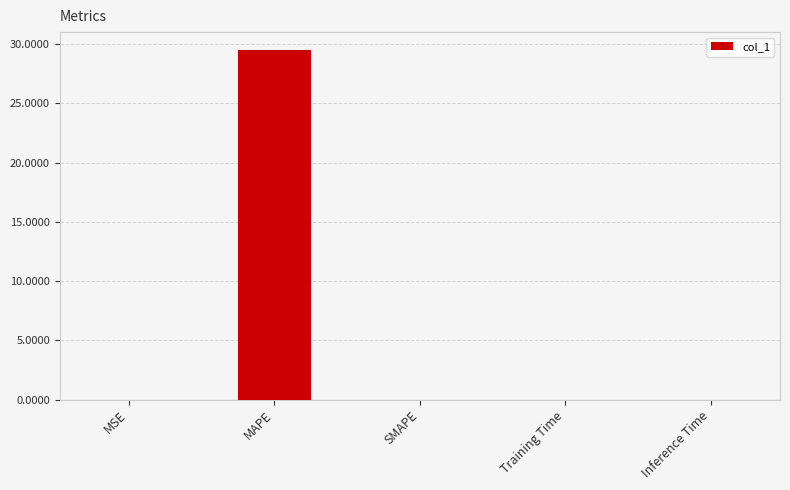

What is the maximum value shown in the chart?

29.5